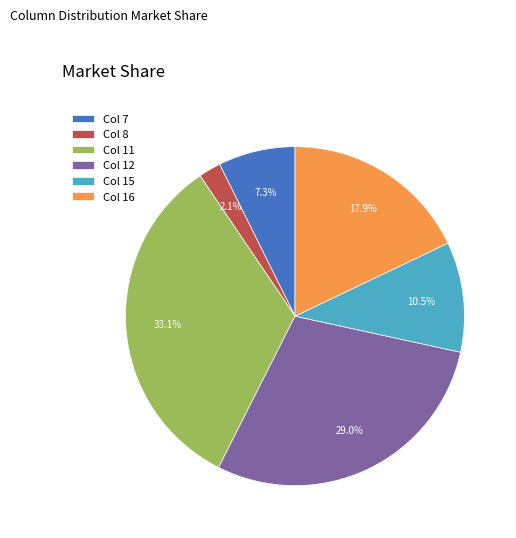

Does any single category account for the majority?

No